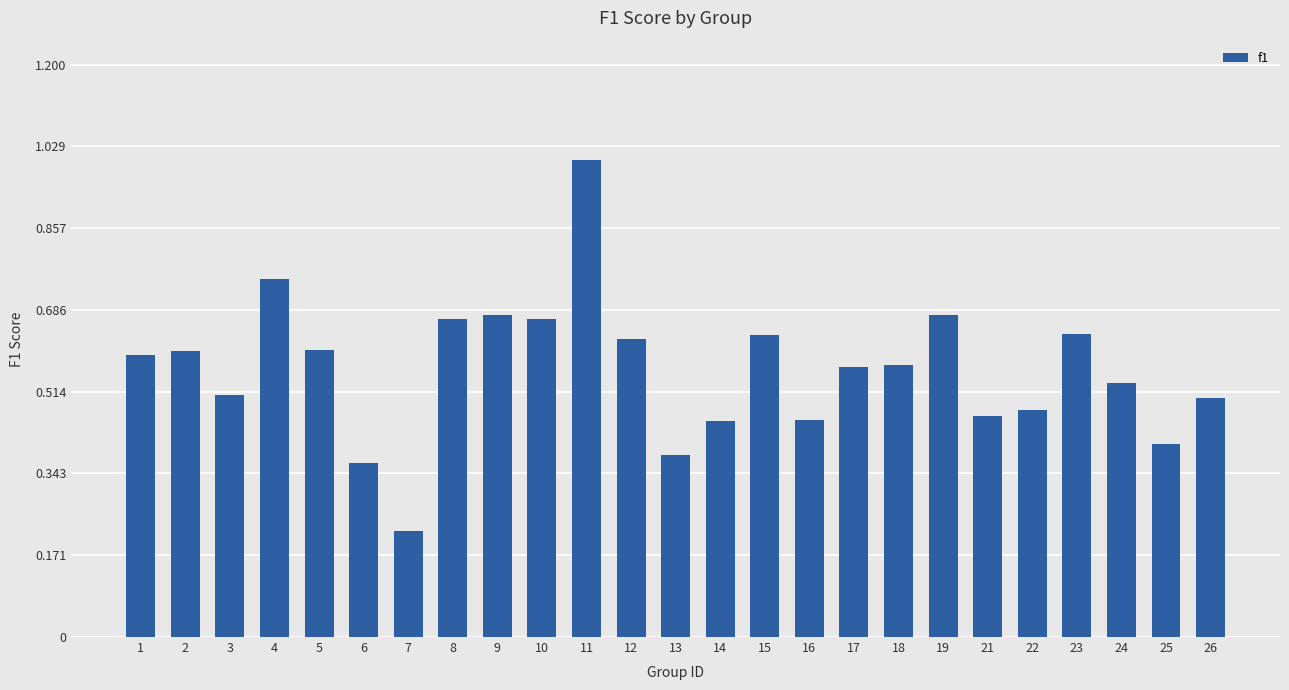

What is the sum of all values?

14.0